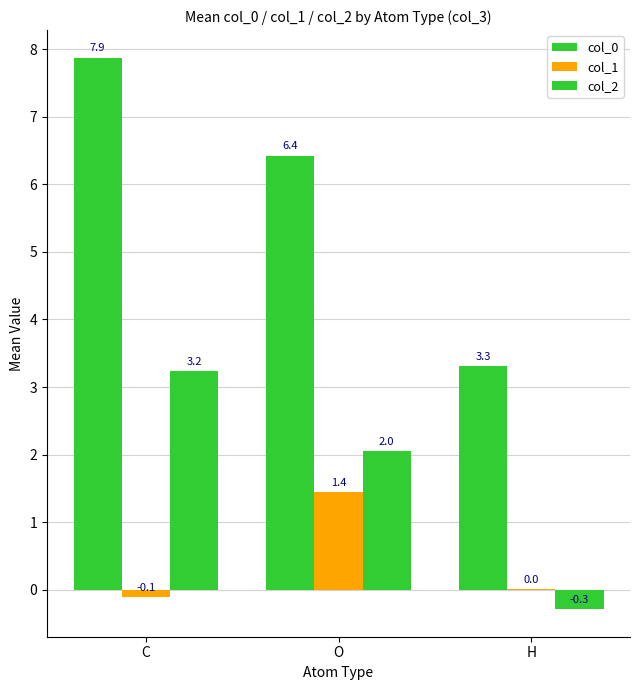

Is the value of col_1 at O greater than the value of col_2 at H?

Yes